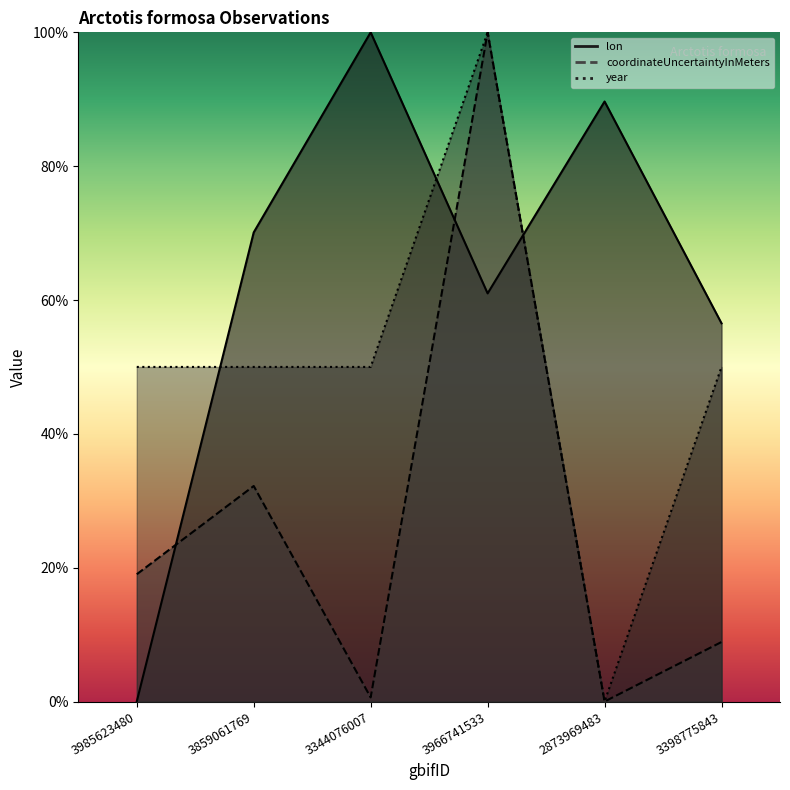

True or false: lon has more than 2 points higher than both neighbors.

False